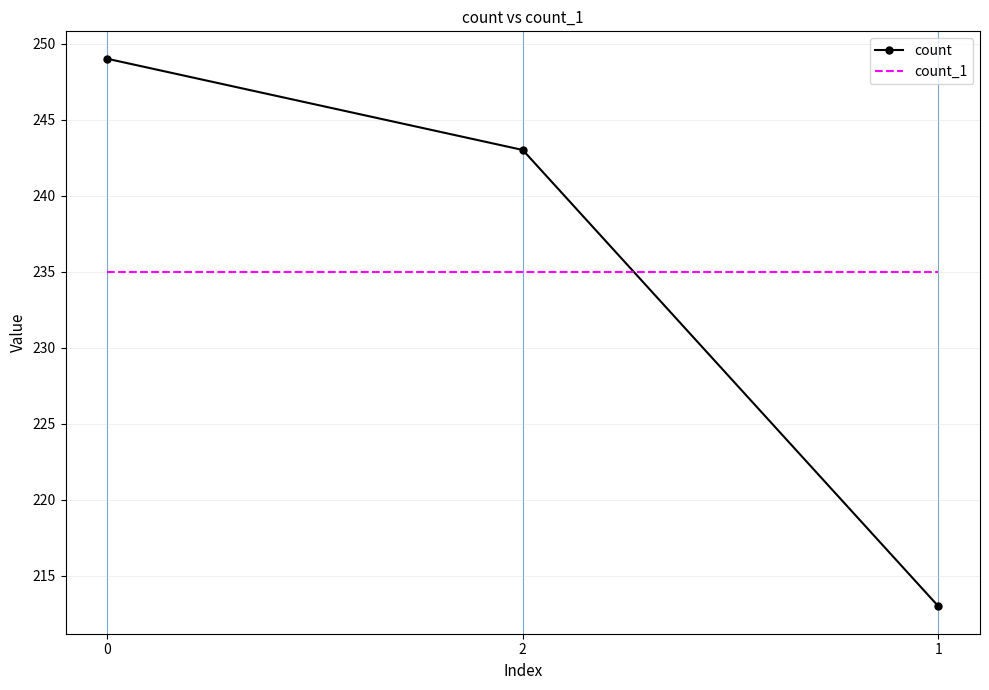

What is the maximum value shown in the chart?

249